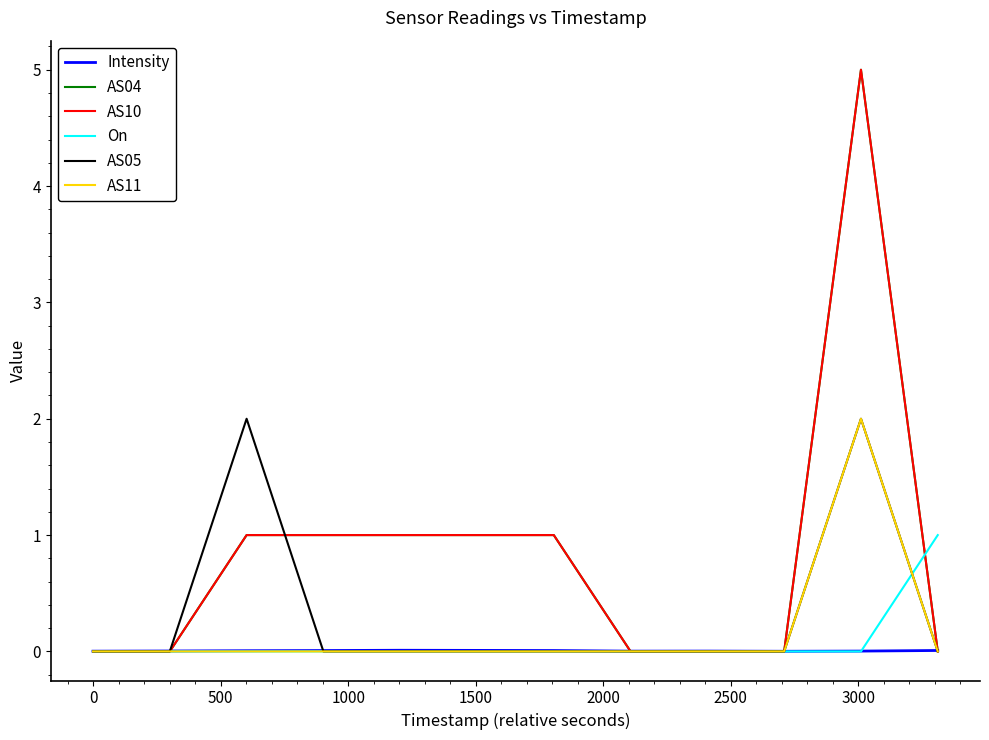

Does the chart have visible grid lines?

No